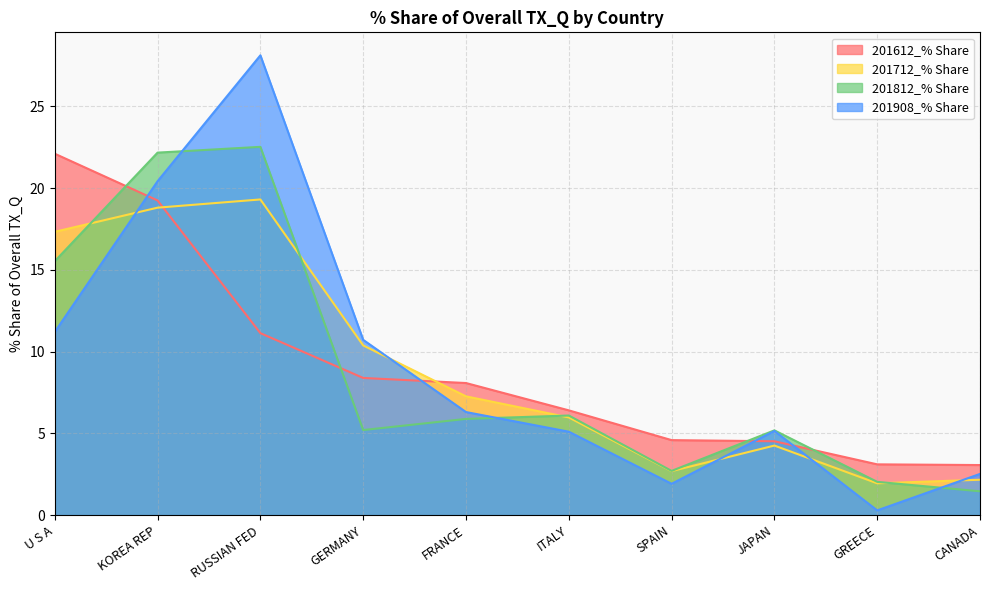

At FRANCE, list the series in order from largest to smallest.

201612_% Share, 201712_% Share, 201908_% Share, 201812_% Share